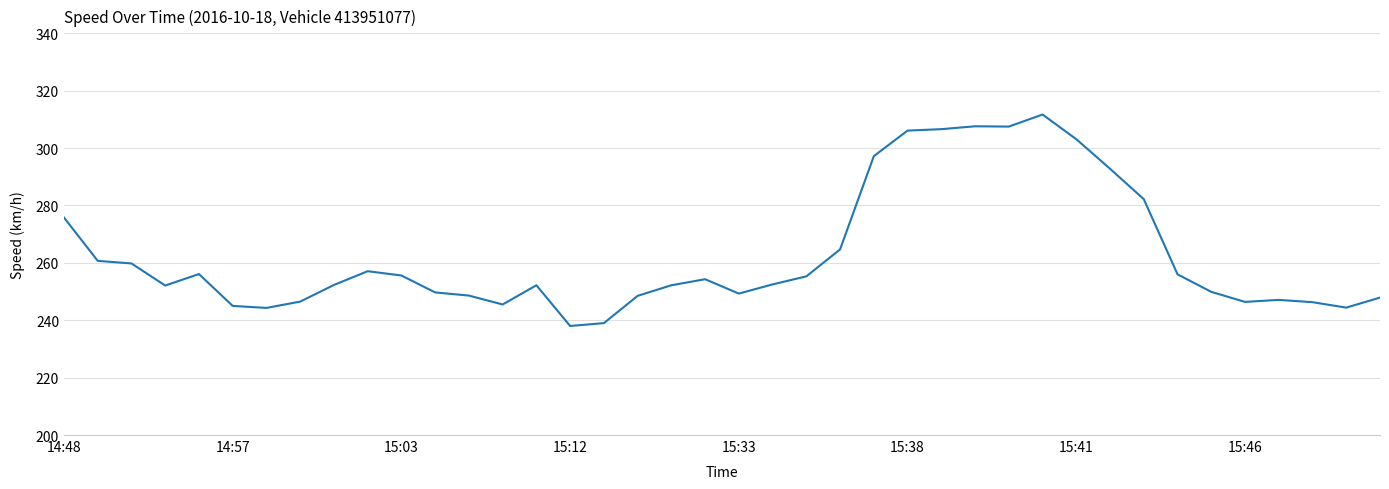

How many lines are shown in the chart?

1